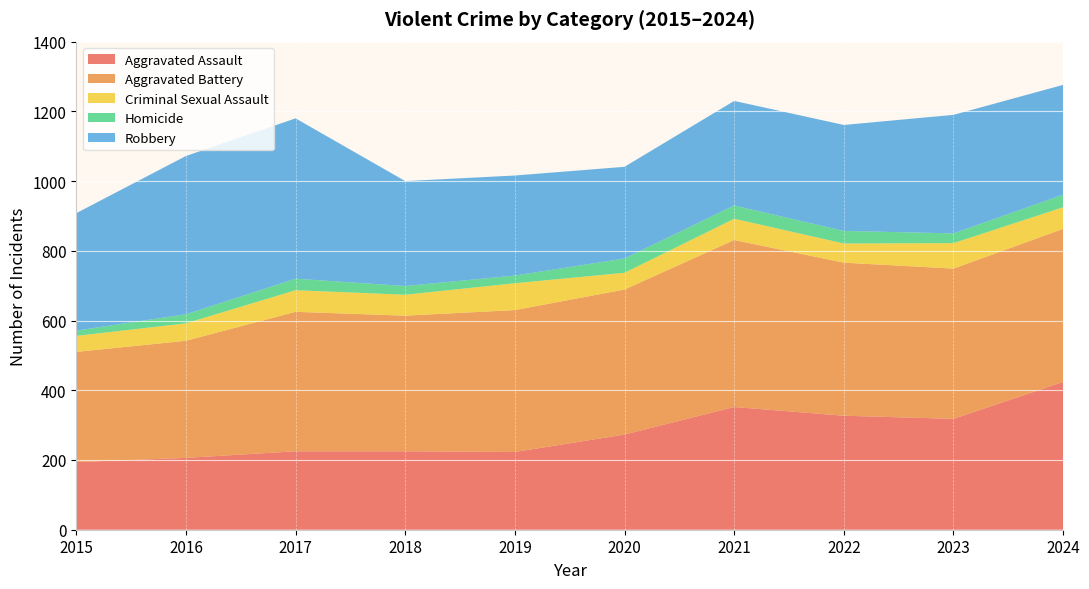

Reading left to right, extract all data points from this chart.

Aggravated Assault: 194	206	225	225	223	273	352	327	318	424
Aggravated Battery: 316	336	400	389	407	416	479	439	431	439
Criminal Sexual Assault: 46	50	62	60	77	48	61	55	73	62
Homicide: 15	26	33	25	22	41	38	36	28	36
Robbery: 337	454	460	301	287	263	300	304	340	315